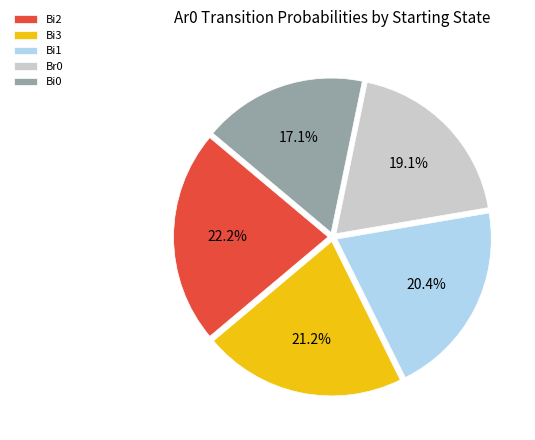

Which category has the smallest portion of the pie?

Bi0